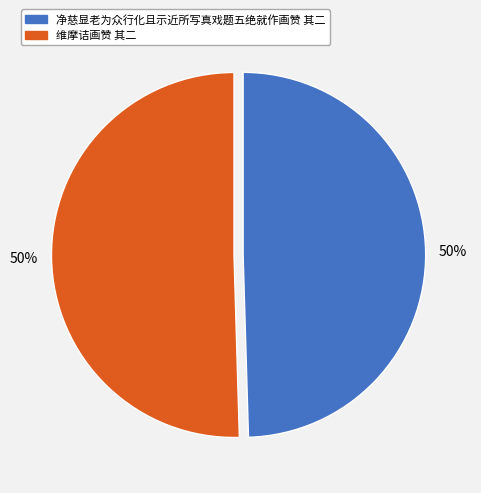

The 净慈显老为众行化且示近所写真戏题五绝就作画赞 其二 slice represents 38% of the pie. True or false?

False